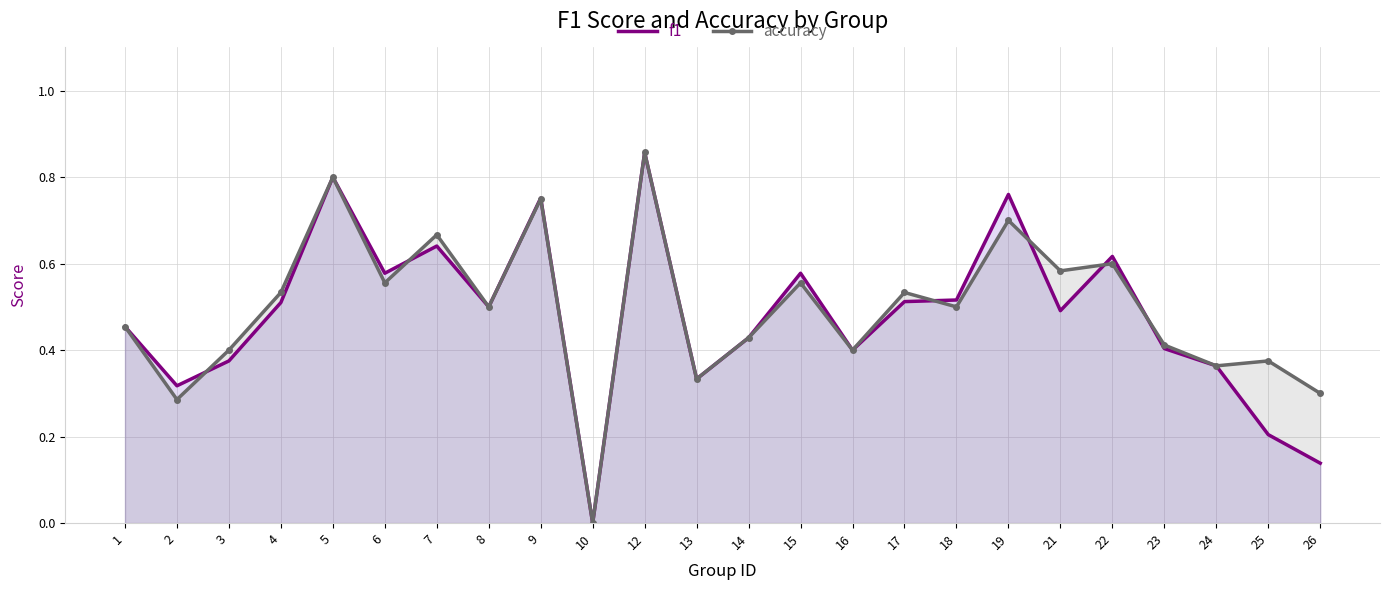

The accuracy series shows 0.3 at 13. True or false?

True